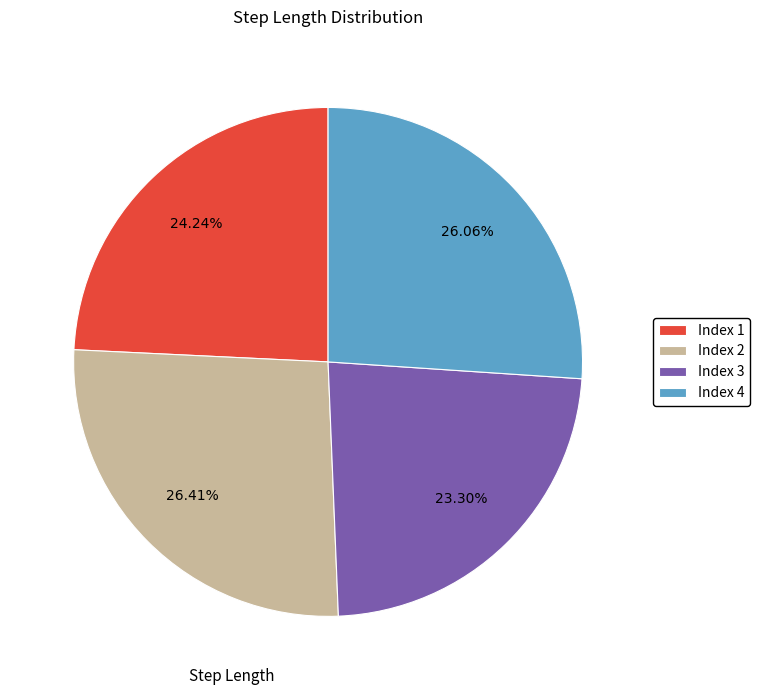

Does Index 3 represent more than half of the total?

No